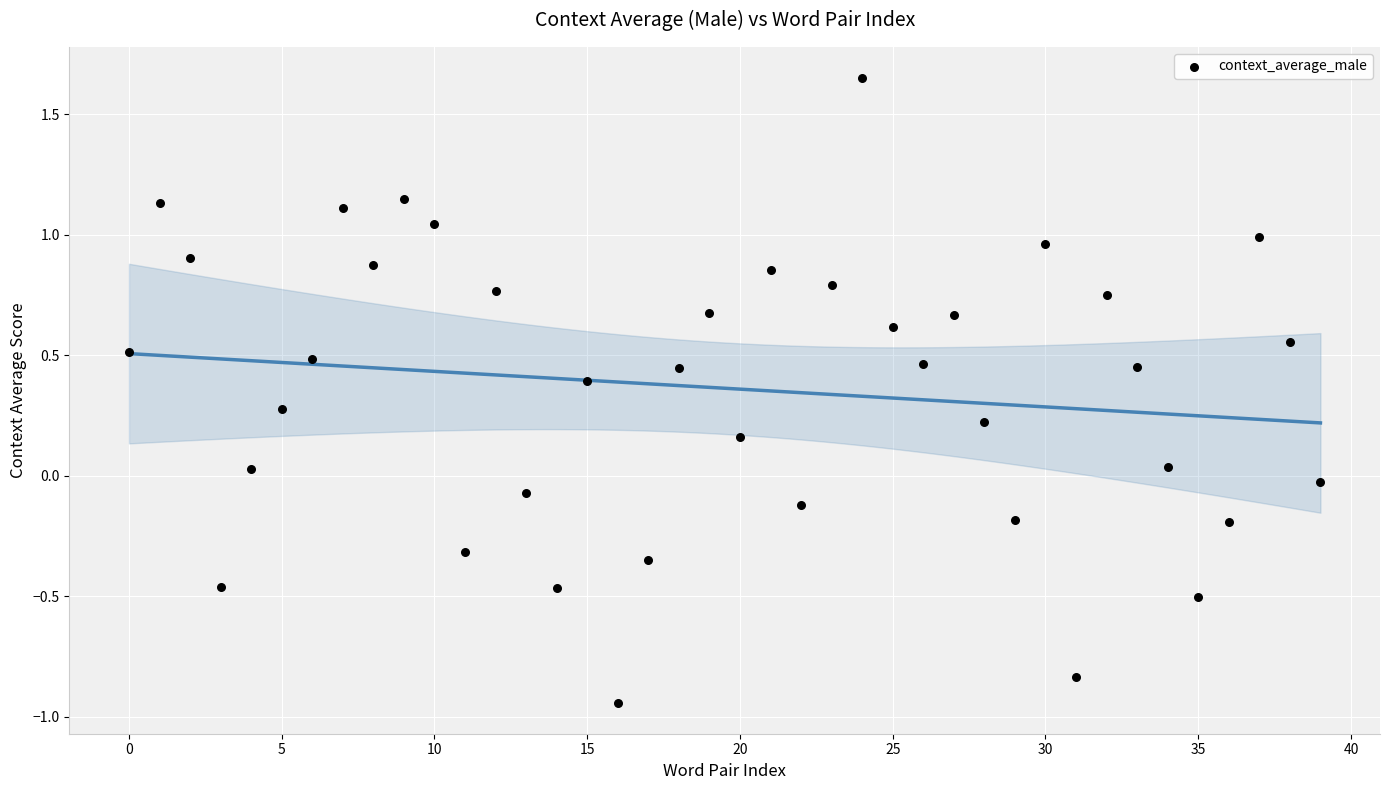

What is the range of Y values (max minus min)?

2.6